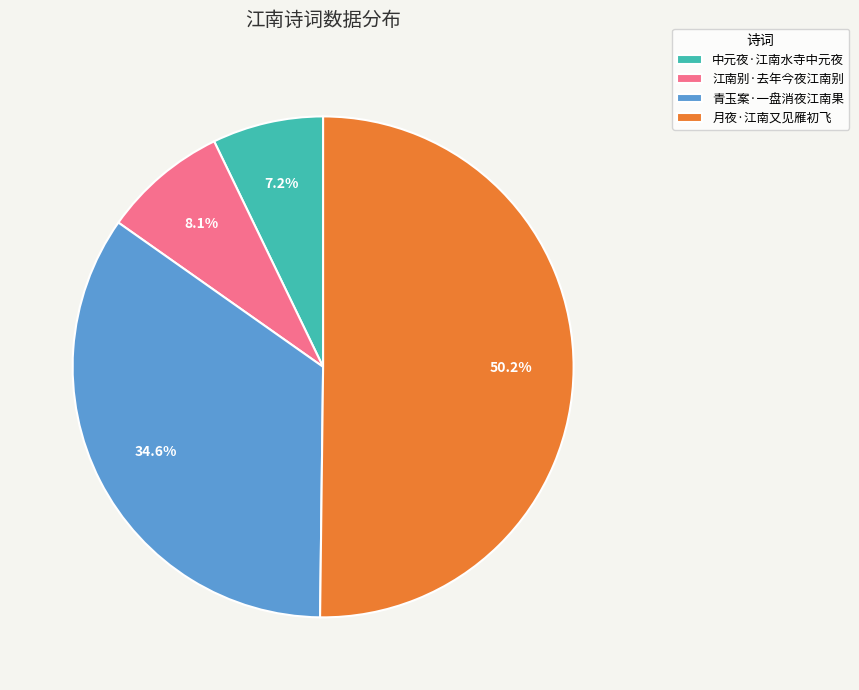

What portion of the pie excludes 中元夜·江南水寺中元夜?

92.8%